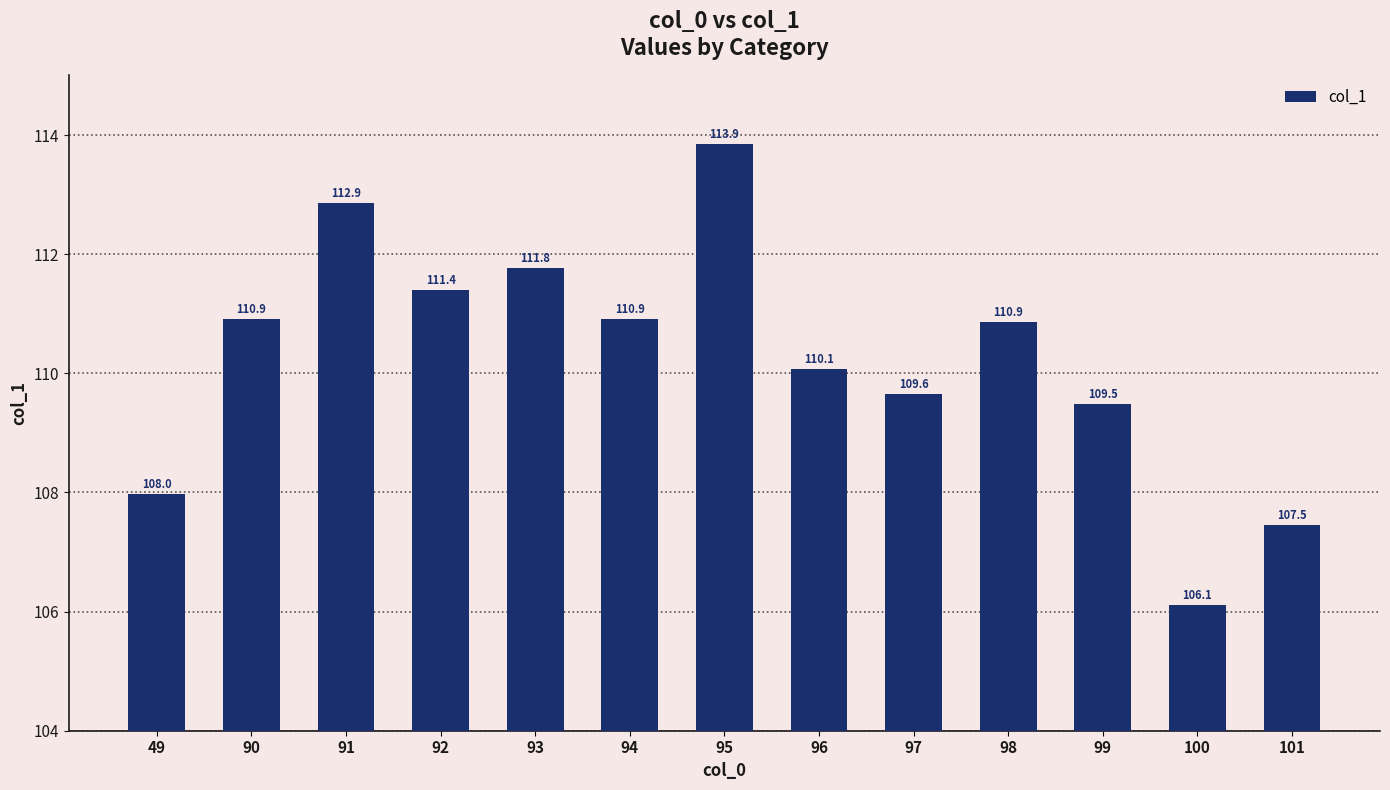

What is the value of the 12th bar from the left?

106.1